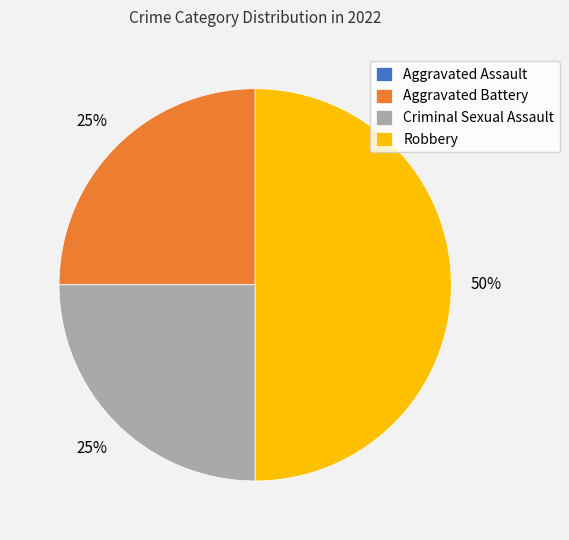

To the nearest percent, what portion does Criminal Sexual Assault represent?

25%